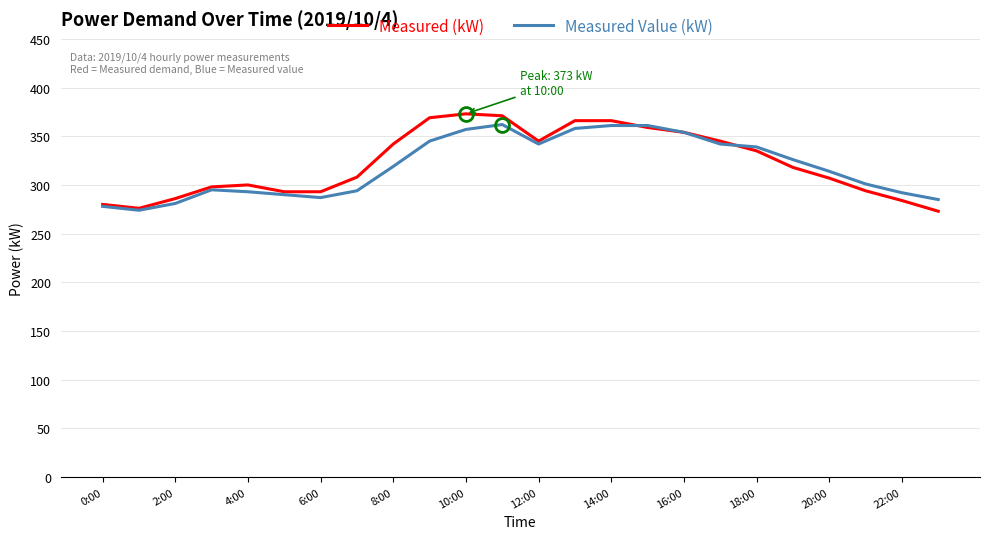

What is the smallest value displayed?

273